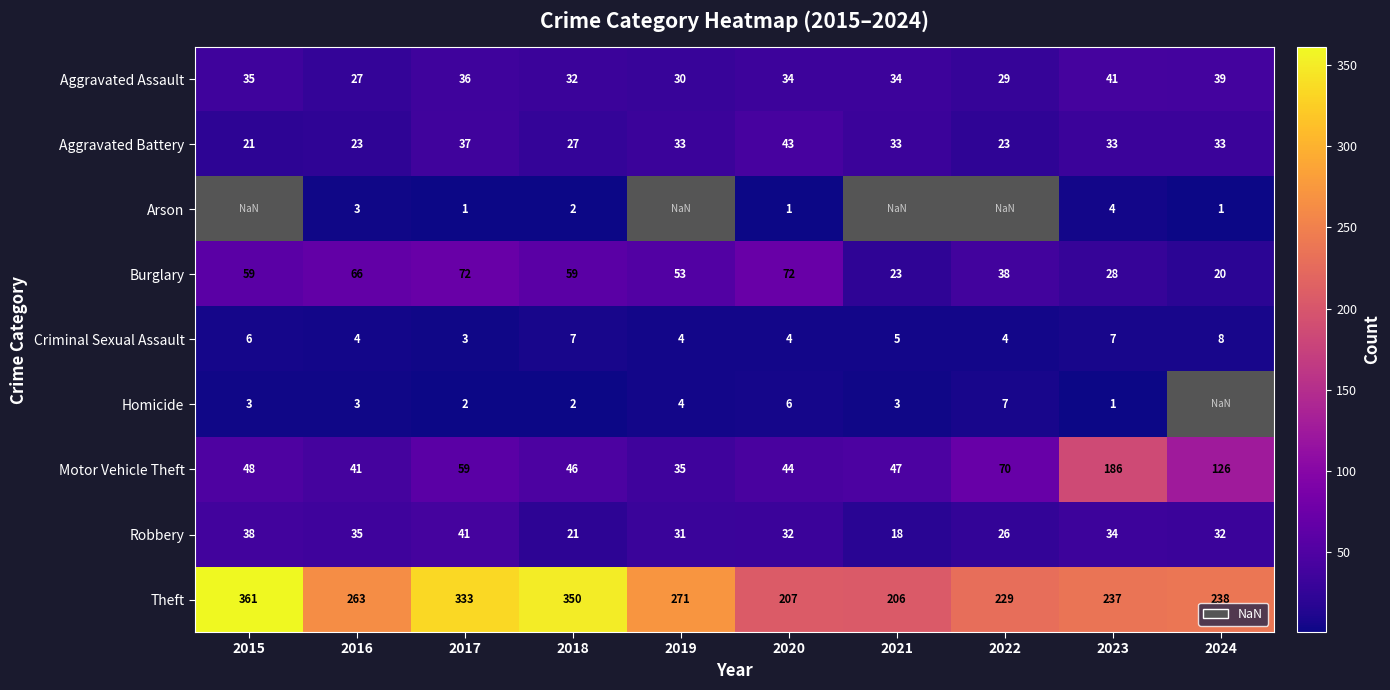

Between 2016 and 2017, which series saw the biggest shift?

Theft